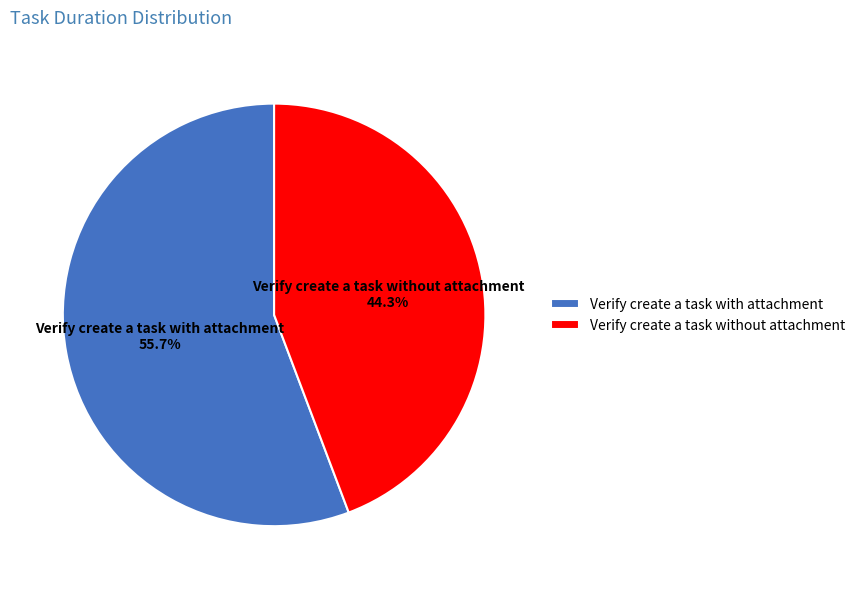

Approximately how many times larger is the value at Verify create a task without attachment compared to Verify create a task with attachment?

0.8